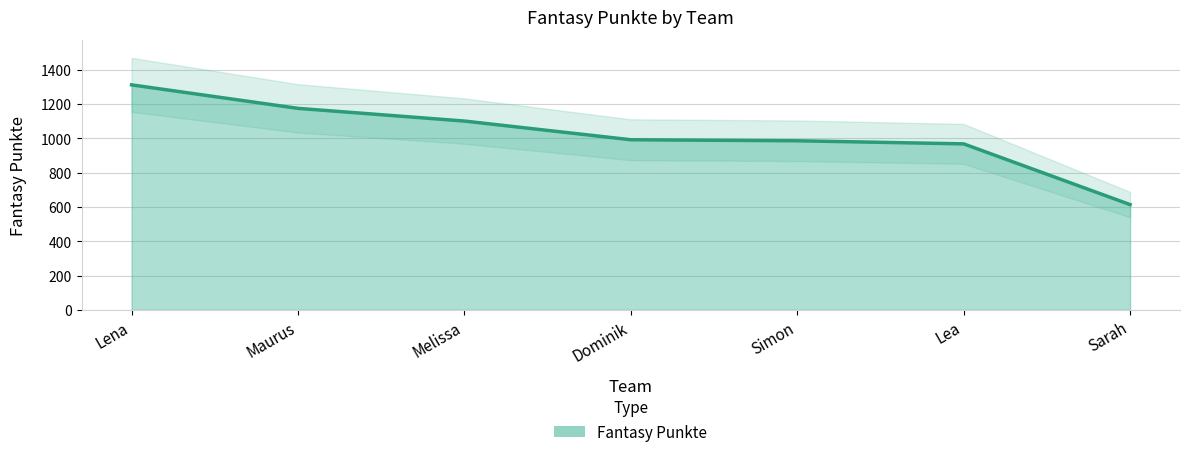

List the labels in order of value, largest first.

Lena, Maurus, Melissa, Dominik, Simon, Lea, Sarah